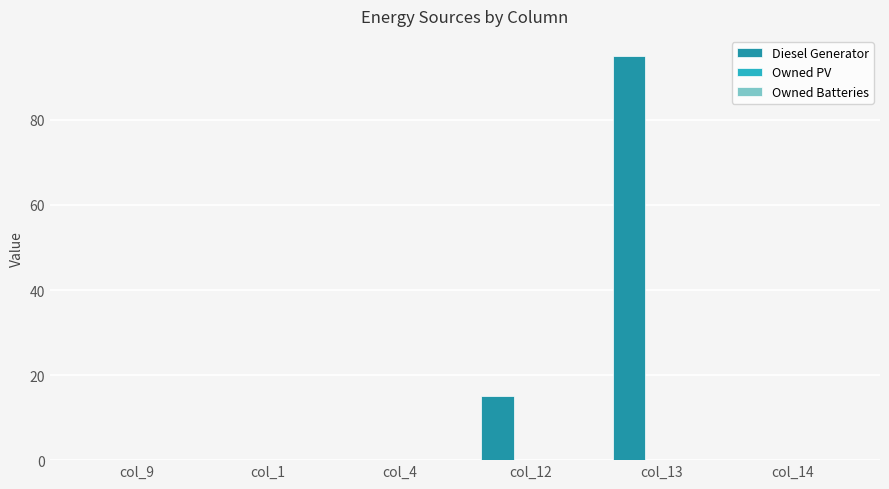

What is the change in value from col_1 to col_13?

+95